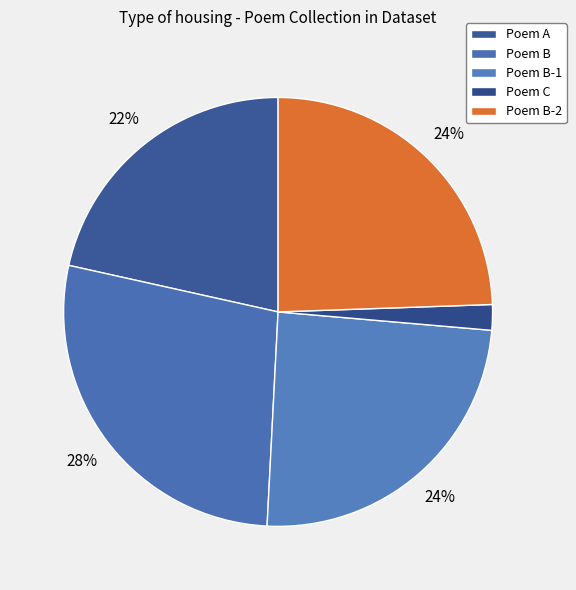

How many segments does this pie chart have?

5